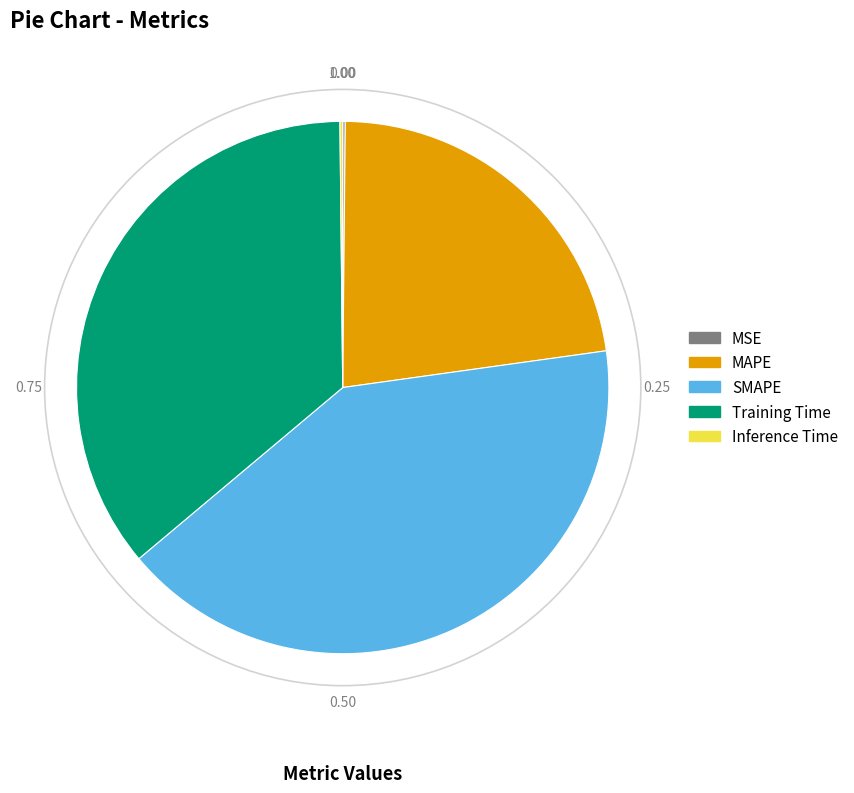

The MAPE slice represents 28% of the pie. True or false?

False